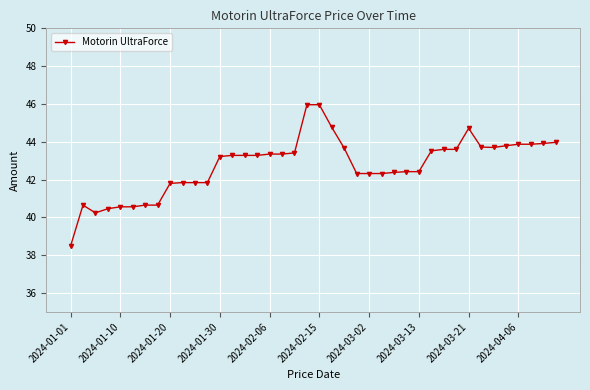

What is the sum of all values?

1709.5